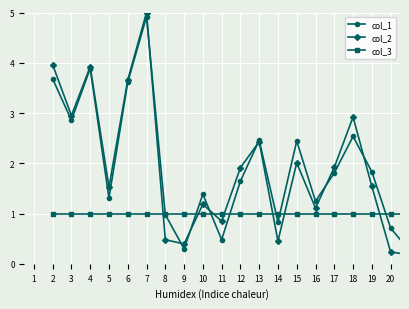

What is the greatest value displayed?

5.0